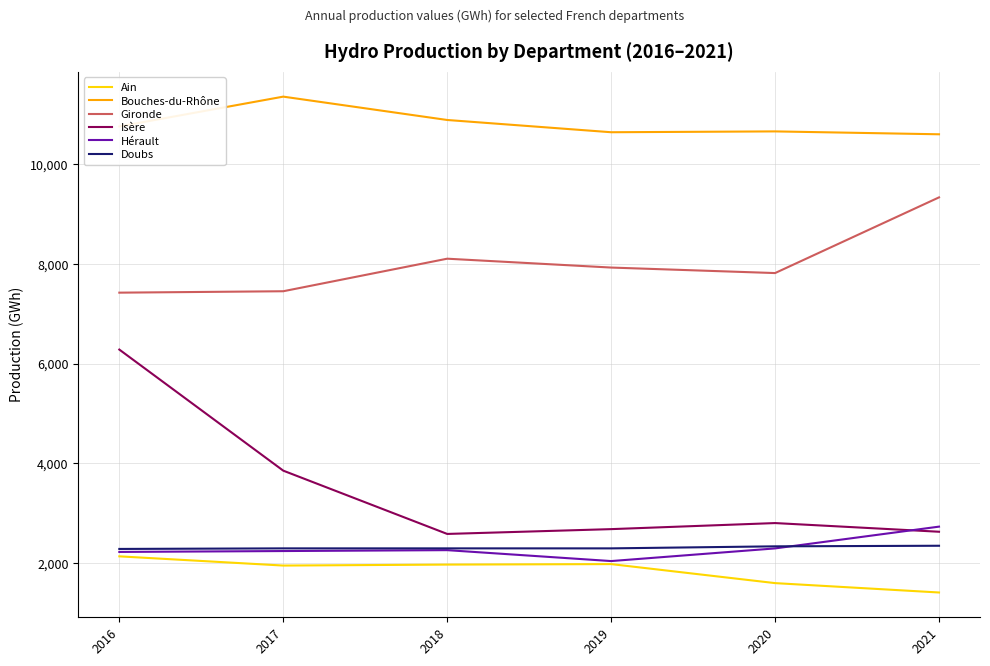

True or false: Bouches-du-Rhône and Gironde cross at least once.

False